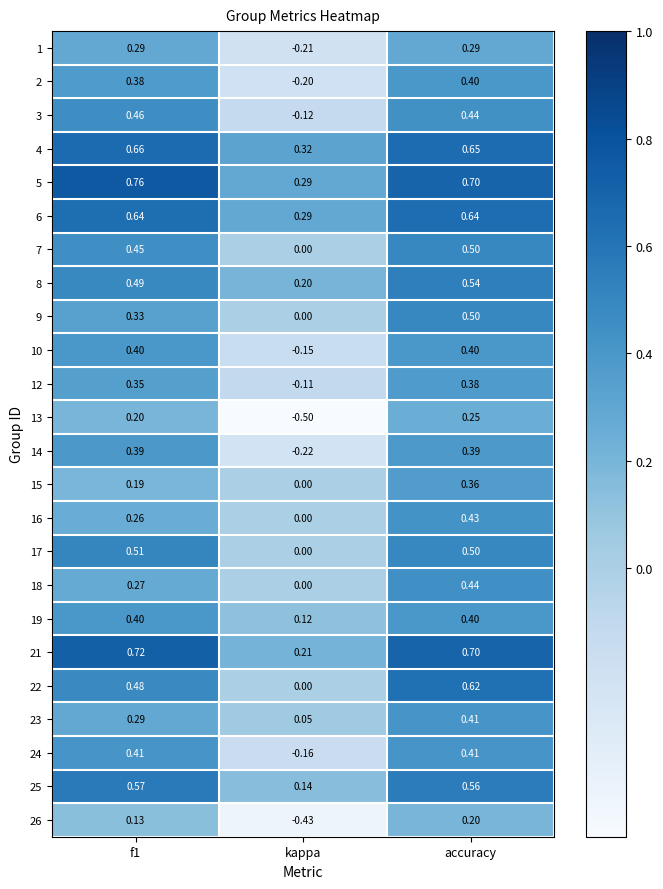

How many values in 24 are below zero?

1